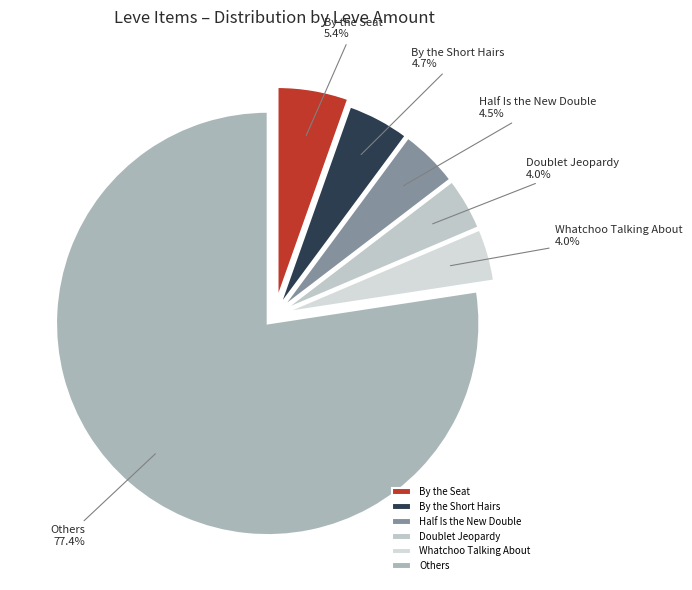

Between Others and Doublet Jeopardy, which is larger?

Others